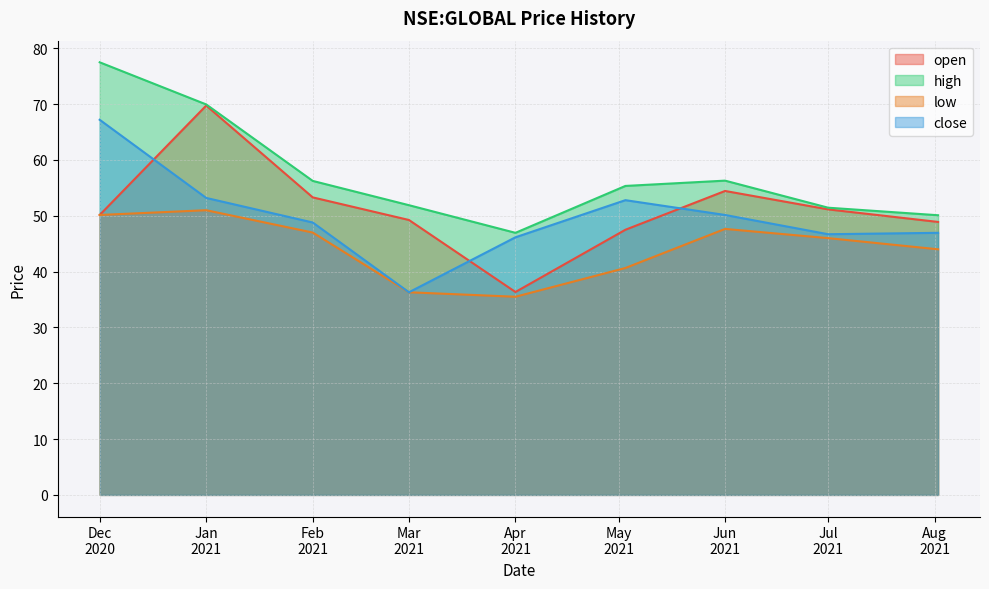

What is the highest value of the open series?

69.8